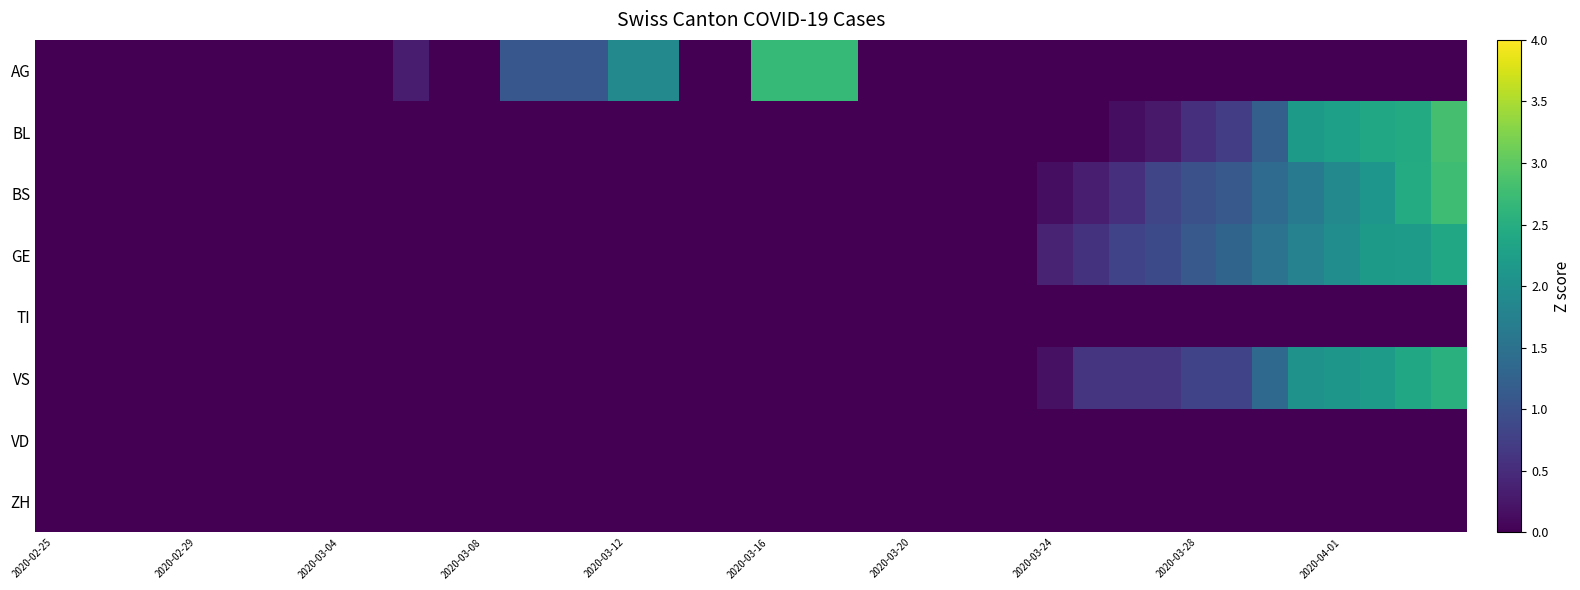

Reading left to right, list all the values displayed in this chart.

AG: -0.5	-0.5	-0.5	-0.5	-0.5	-0.5	-0.5	-0.5	-0.5	-0.5	0.3	-0.5	-0.5	1.1	1.1	1.1	1.9	1.9	-0.5	-0.5	2.7	2.7	2.7	-0.5	-0.5	-0.5	-0.5	-0.5	-0.5	-0.5	-0.5	-0.5	-0.5	-0.5	-0.5	-0.5	-0.5	-0.5	-0.5	-0.5
BL: -0.6	-0.6	-0.6	-0.6	-0.6	-0.6	-0.6	-0.6	-0.6	-0.6	-0.6	-0.6	-0.6	-0.6	-0.6	-0.6	-0.6	-0.6	-0.6	-0.5	-0.5	-0.4	-0.4	-0.4	-0.4	-0.4	-0.4	-0.2	-0.1	-0.1	0.1	0.3	0.5	0.7	1.2	2.2	2.3	2.4	2.4	2.8
BS: -0.7	-0.7	-0.7	-0.7	-0.7	-0.7	-0.7	-0.7	-0.7	-0.7	-0.7	-0.7	-0.7	-0.7	-0.7	-0.7	-0.7	-0.7	-0.7	-0.7	-0.7	-0.5	-0.4	-0.3	-0.3	-0.2	-0.1	-0.1	0.1	0.3	0.5	0.8	1.0	1.1	1.4	1.6	1.9	2.1	2.5	2.8
GE: -0.6	-0.6	-0.6	-0.6	-0.6	-0.6	-0.6	-0.6	-0.6	-0.6	-0.6	-0.6	-0.6	-0.6	-0.6	-0.6	-0.6	-0.6	-0.6	-0.6	-0.6	-0.6	-0.6	-0.6	-0.6	-0.6	-0.6	-0.6	0.4	0.6	0.8	0.9	1.1	1.3	1.5	1.8	2.0	2.2	2.2	2.4
TI: 0.0	0.0	0.0	0.0	0.0	0.0	0.0	0.0	0.0	0.0	0.0	0.0	0.0	0.0	0.0	0.0	0.0	0.0	0.0	0.0	0.0	0.0	0.0	0.0	0.0	0.0	0.0	0.0	0.0	0.0	0.0	0.0	0.0	0.0	0.0	0.0	0.0	0.0	0.0	0.0
VS: -0.7	-0.7	-0.7	-0.7	-0.7	-0.7	-0.7	-0.7	-0.7	-0.7	-0.7	-0.7	-0.7	-0.7	-0.7	-0.7	-0.7	-0.7	-0.7	-0.7	-0.7	-0.6	-0.3	-0.3	-0.3	-0.3	-0.3	-0.3	0.2	0.6	0.6	0.6	0.8	0.8	1.4	2.1	2.1	2.2	2.4	2.5
VD: 0.0	0.0	0.0	0.0	0.0	0.0	0.0	0.0	0.0	0.0	0.0	0.0	0.0	0.0	0.0	0.0	0.0	0.0	0.0	0.0	0.0	0.0	0.0	0.0	0.0	0.0	0.0	0.0	0.0	0.0	0.0	0.0	0.0	0.0	0.0	0.0	0.0	0.0	0.0	0.0
ZH: 0.0	0.0	0.0	0.0	0.0	0.0	0.0	0.0	0.0	0.0	0.0	0.0	0.0	0.0	0.0	0.0	0.0	0.0	0.0	0.0	0.0	0.0	0.0	0.0	0.0	0.0	0.0	0.0	0.0	0.0	0.0	0.0	0.0	0.0	0.0	0.0	0.0	0.0	0.0	0.0